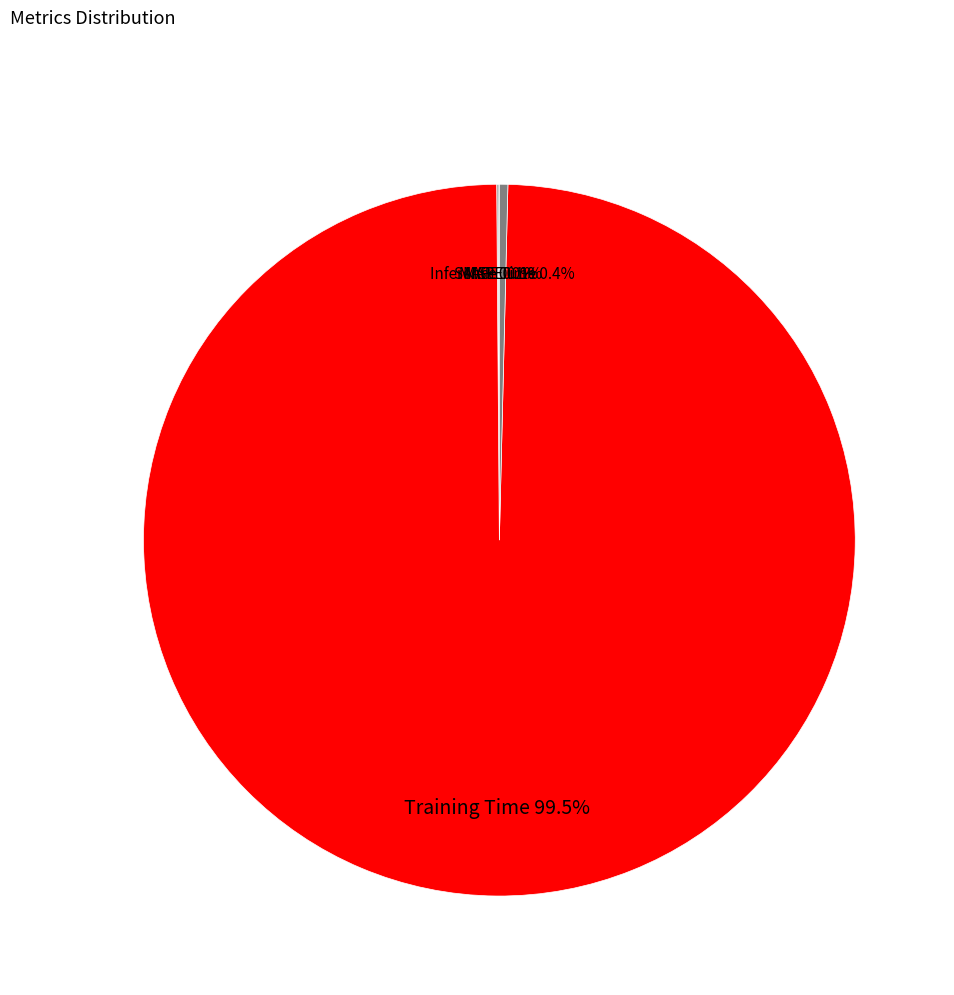

What percentage is NOT represented by Inference Time?

99.6%